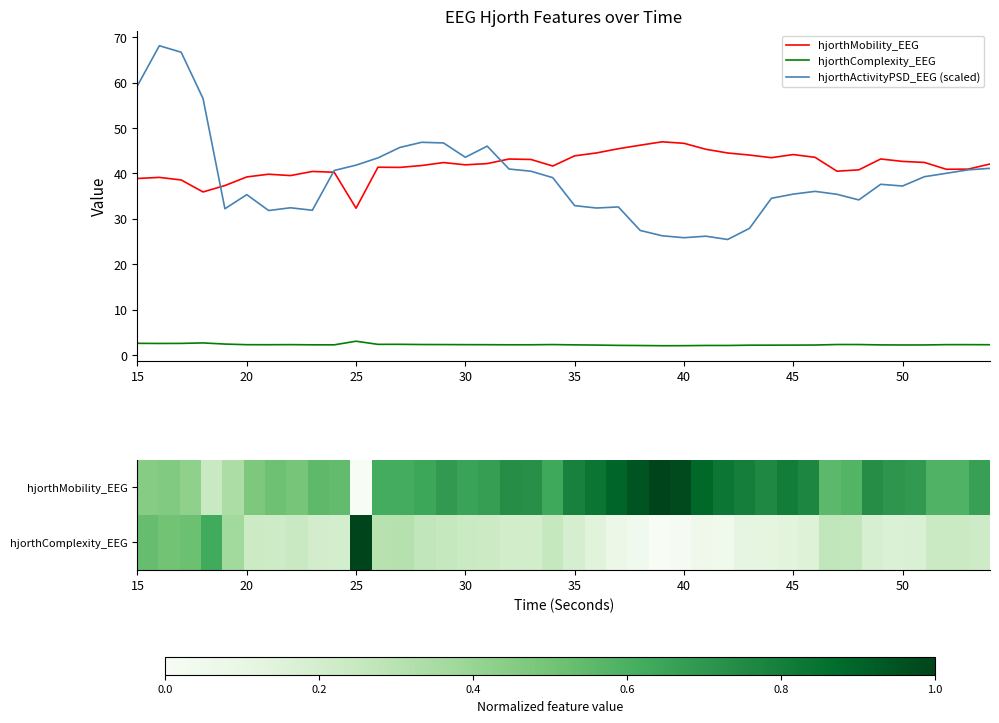

Is the value of hjorthActivityPSD_EEG (scaled) at 19 greater than the value of hjorthComplexity_EEG at 39?

Yes